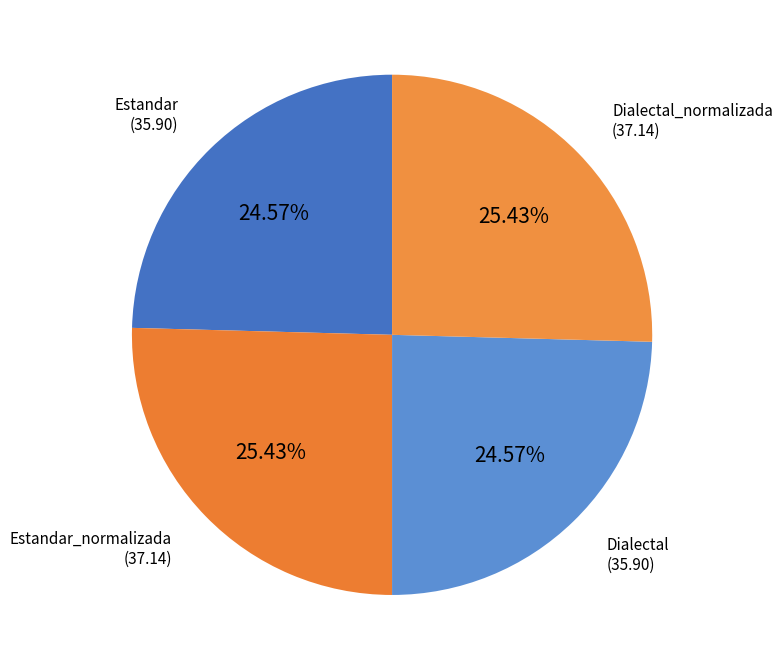

Count the number of slices in the pie.

4